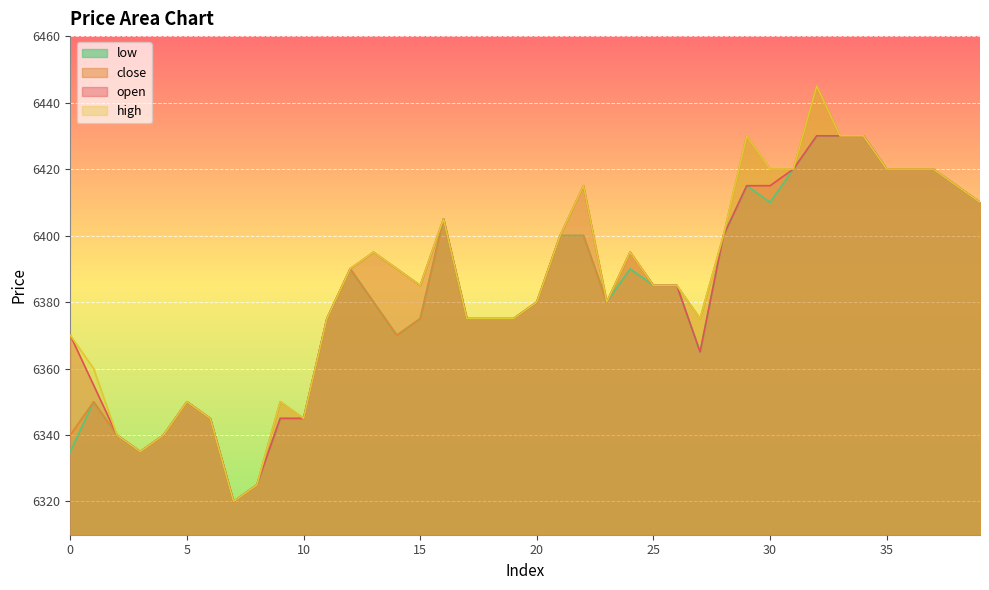

True or false: close and open intersect in this chart.

False